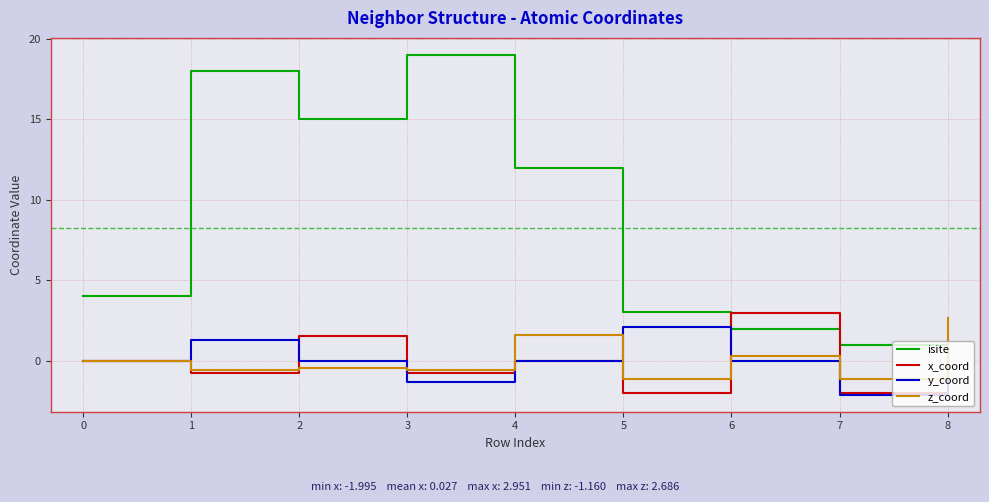

What are all the series names shown in the legend?

isite, x_coord, y_coord, z_coord